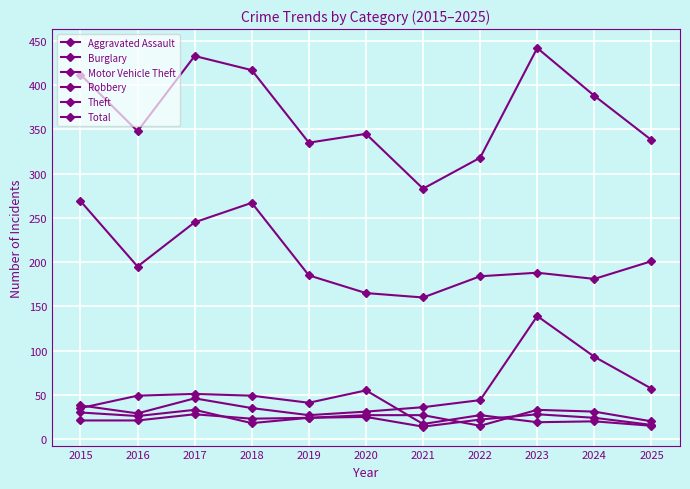

How many data points does each series have?

11